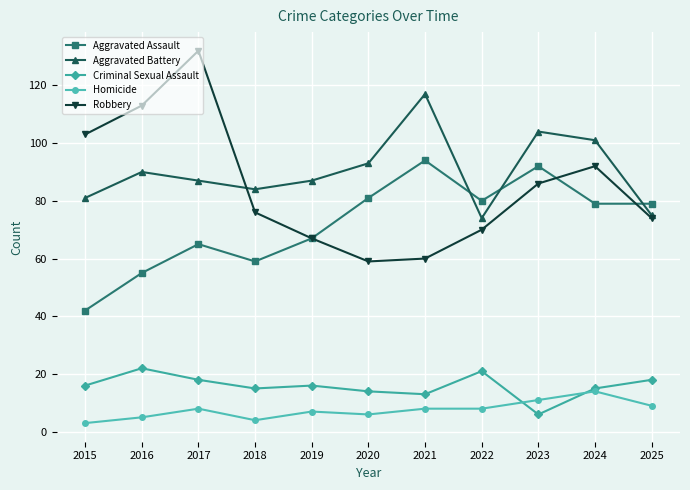

Count the number of categories in the chart.

11